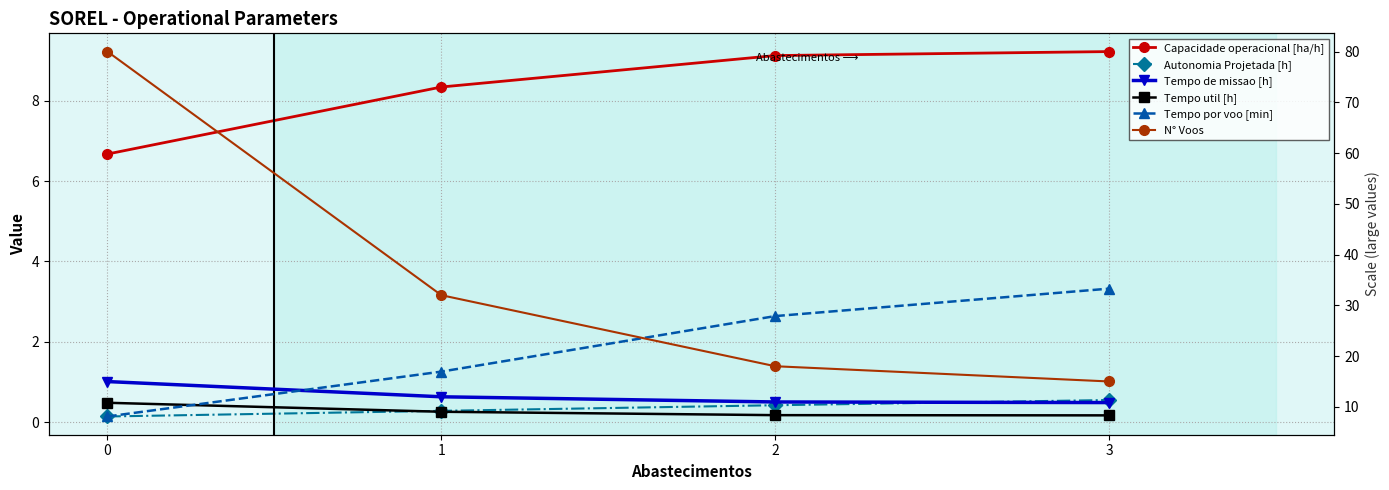

The value of Capacidade operacional [ha/h] at 3 is 3.8. True or false?

False